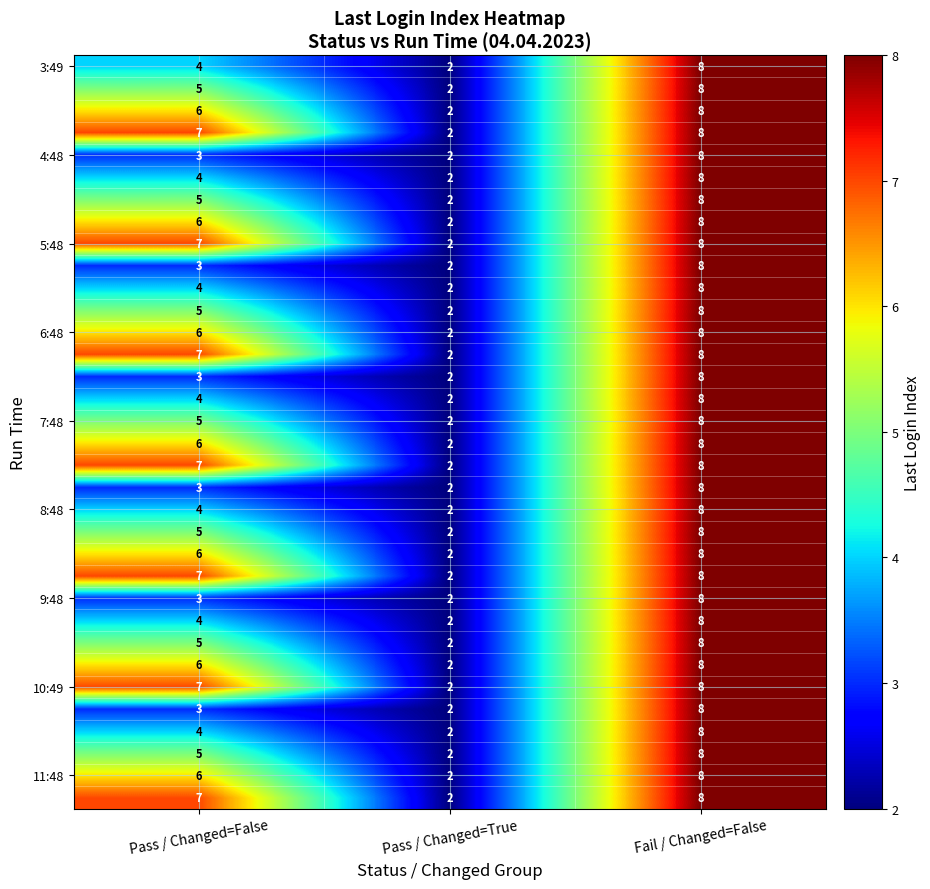

What is the total value across all series at Pass / Changed=True?

68